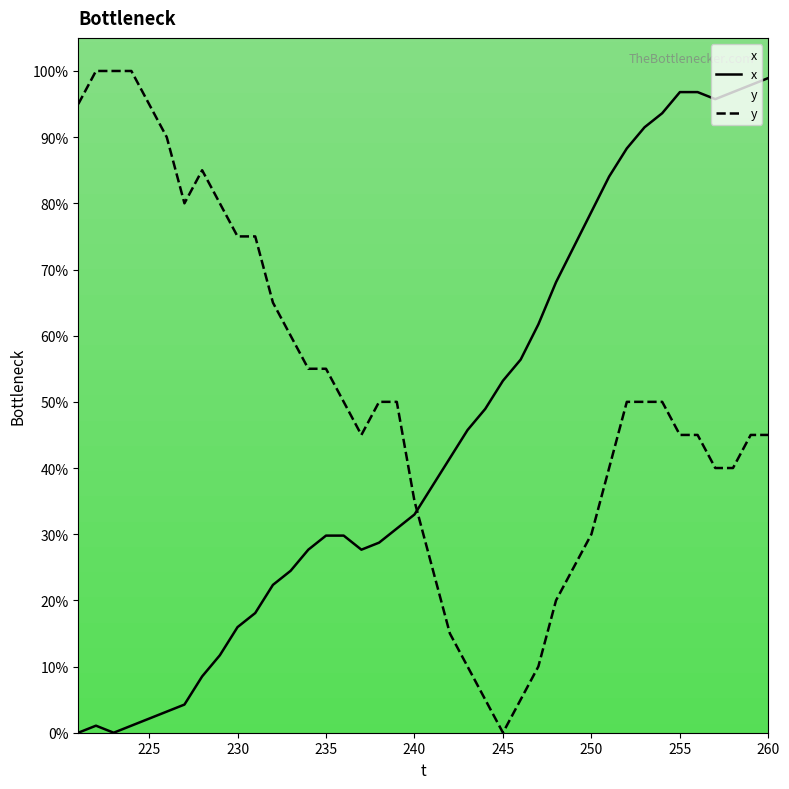

Which series has the largest total across all categories?

y